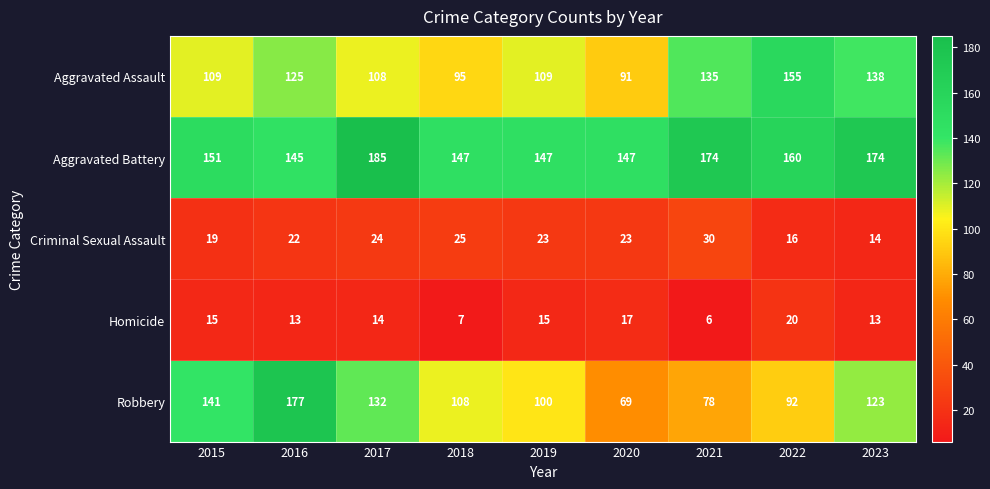

The value of Aggravated Battery at 2017 is 185. True or false?

True